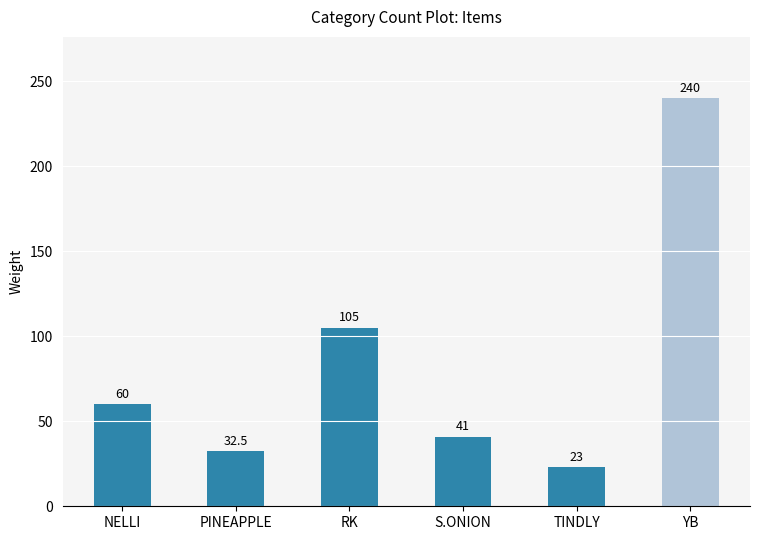

What is the value of the 5th bar from the left?

23.0